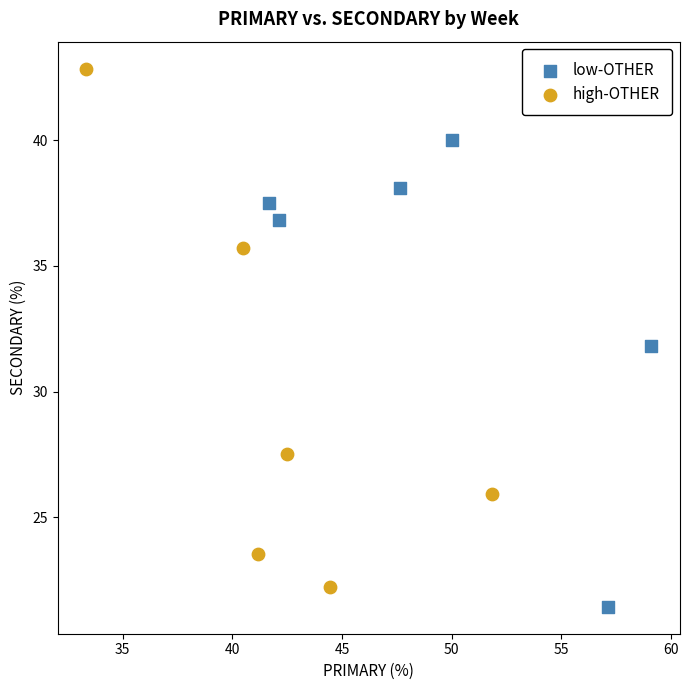

Which series reaches the maximum Y coordinate?

high-OTHER